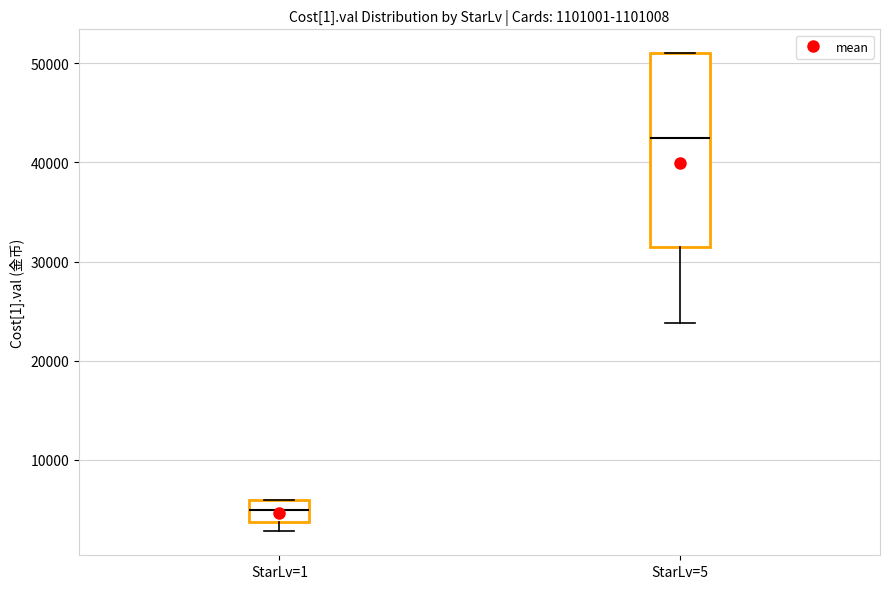

Reading left to right, read every box against the y-axis: the position of its median line, the range the box covers, and the ends of its whiskers. The values are not printed on the chart, so give them approximately, as read against the axis.

StarLv=1: median 5000, box 4000 to 6000, whiskers 3000 to 6000
StarLv=5: median 43000, box 31000 to 51000, whiskers 24000 to 51000